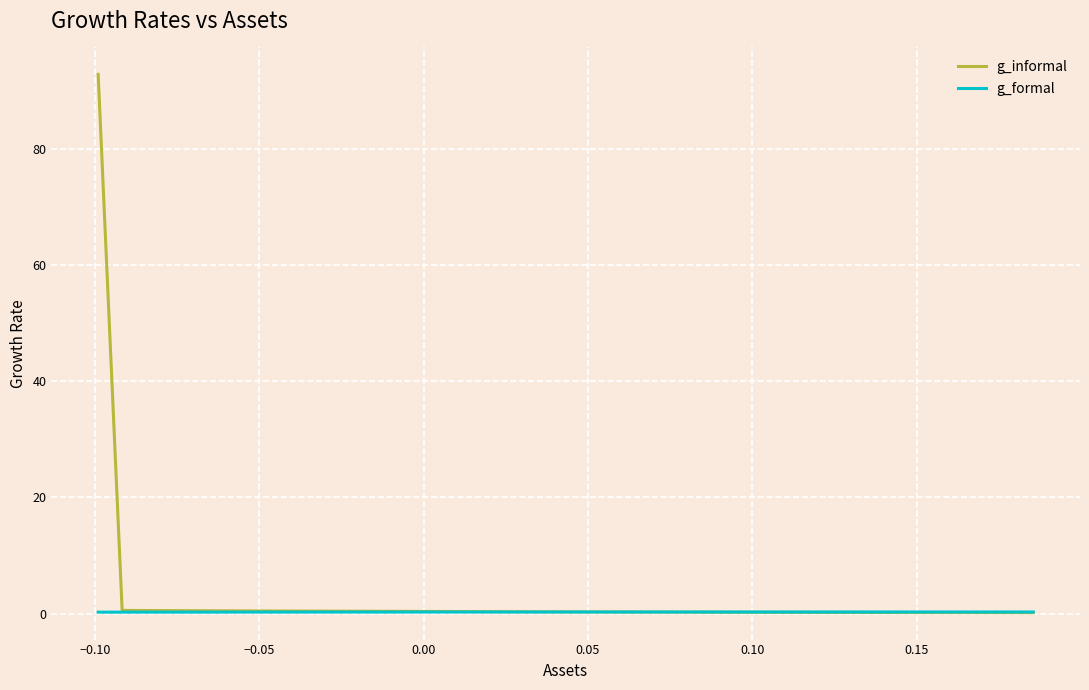

Which series has the widest spread of values?

g_informal